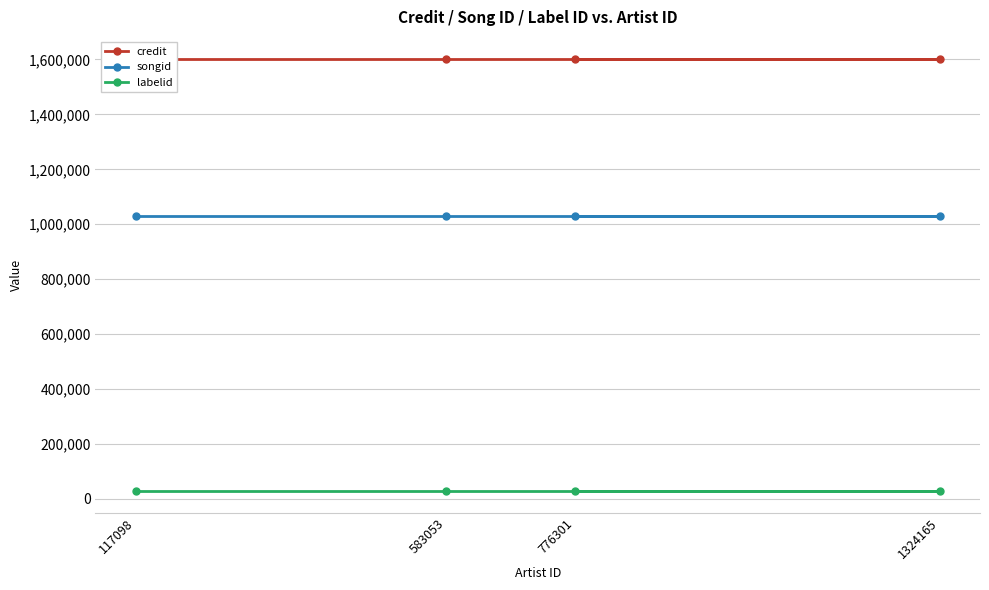

At which category is the sum across all series the highest?

117098